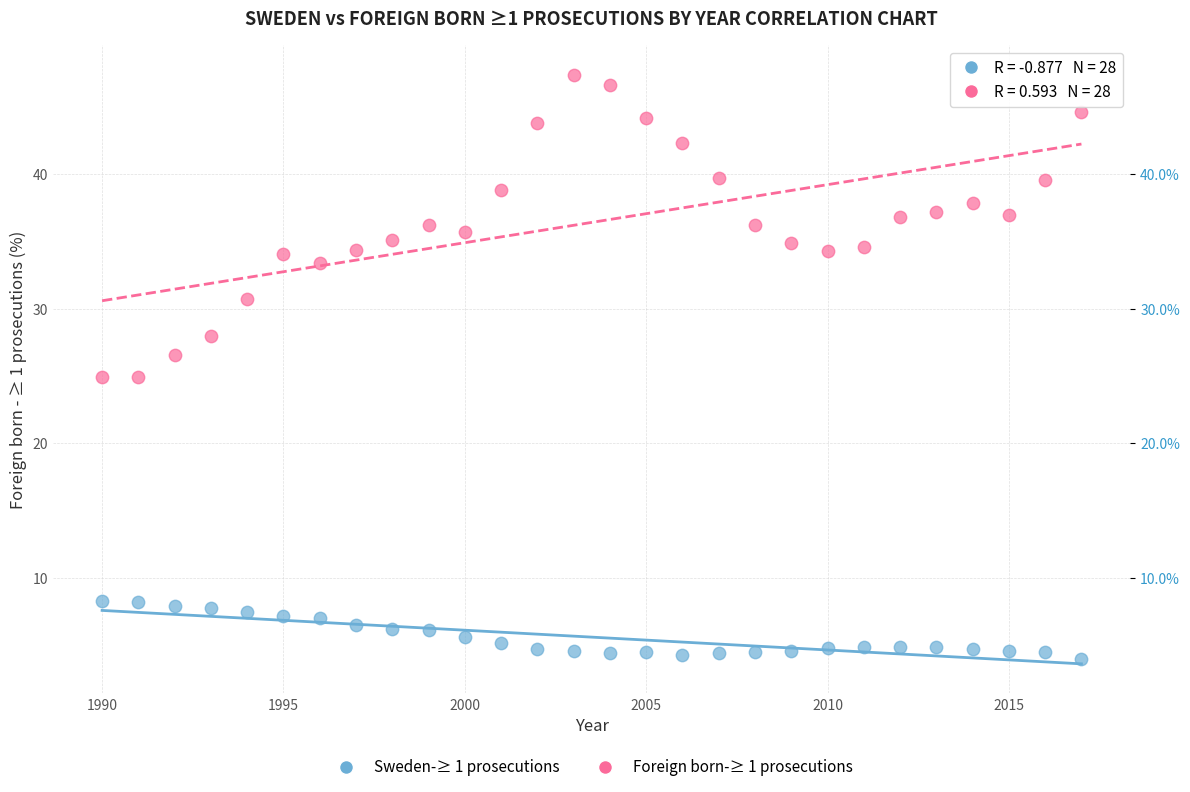

Which series has the largest Y range (max minus min)?

Foreign born-≥ 1 prosecutions